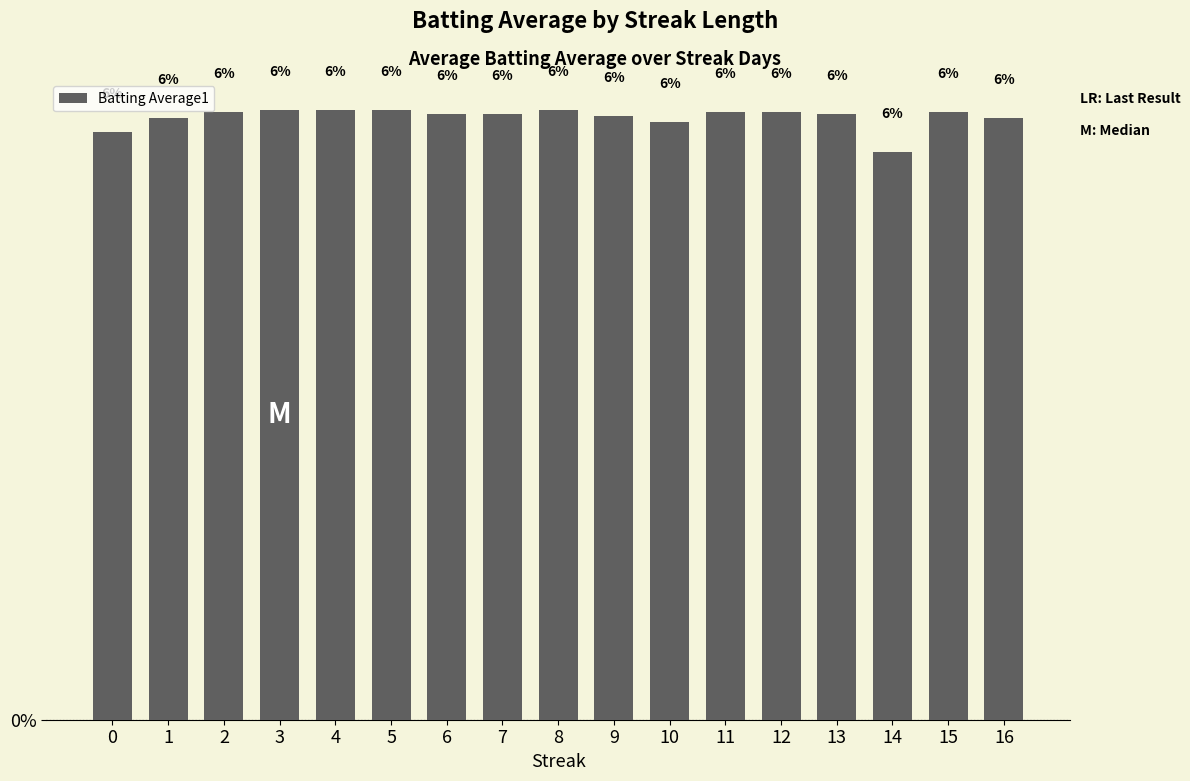

Read the value at 4.

6.0